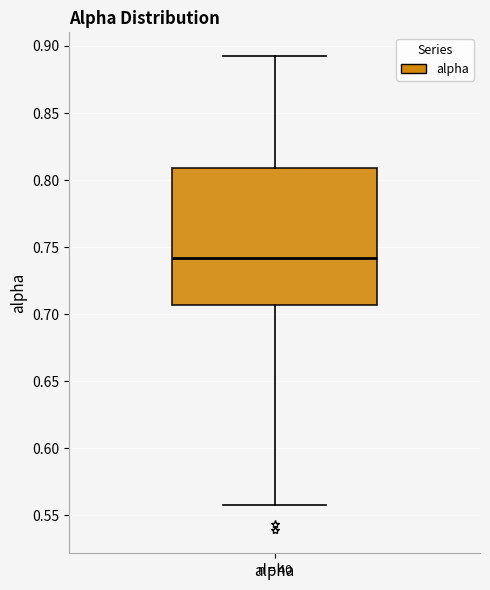

Read this box plot against the y-axis: the position of the median line, the range covered by the box, and the ends of both whiskers. The values are not printed on the chart, so give them approximately, as read against the axis.

median 0.740, box 0.705 to 0.810, whiskers 0.555 to 0.895